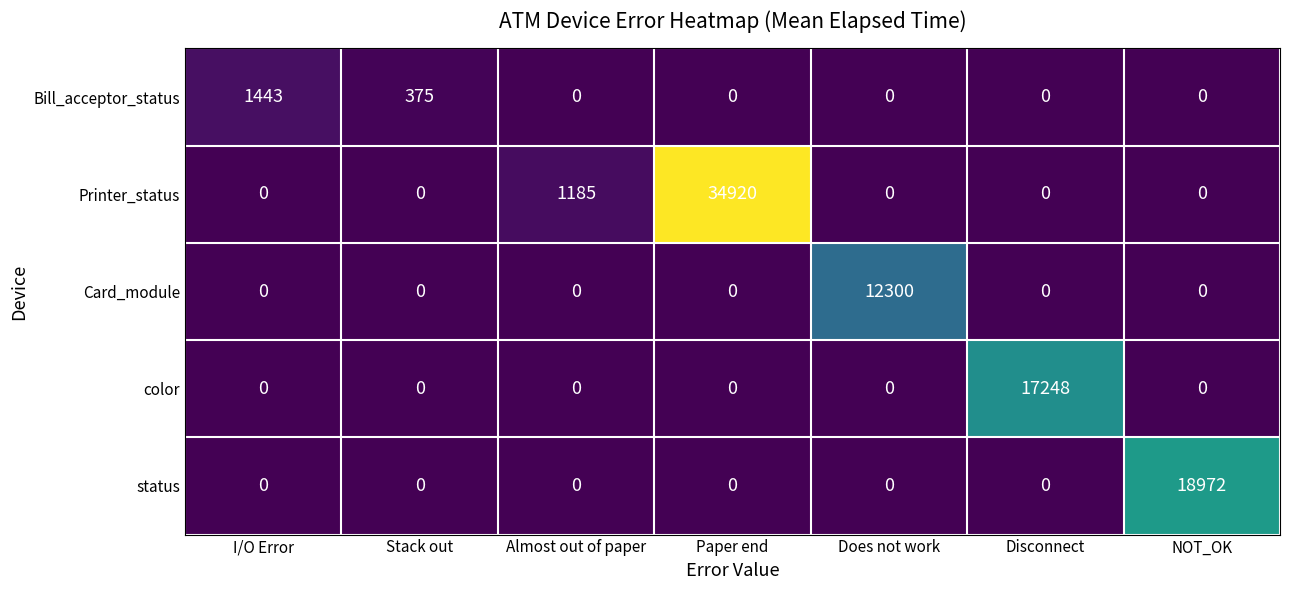

What is the difference between the second highest and minimum values in the Printer_status series?

1185